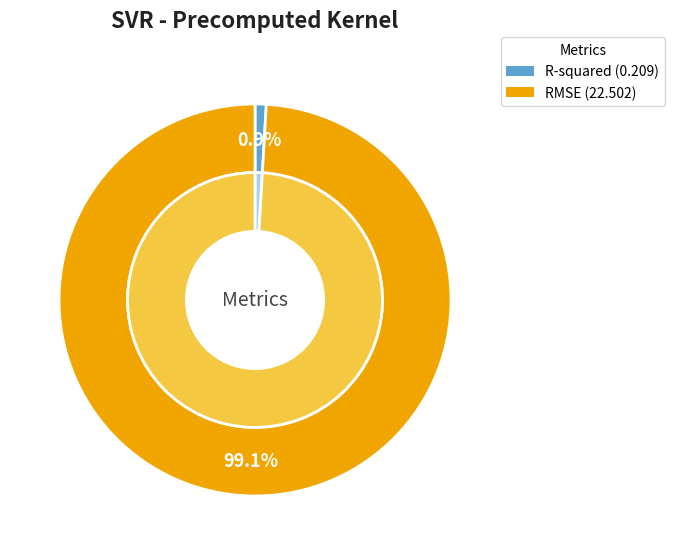

Is it true that R-squared is 1% of the pie?

True